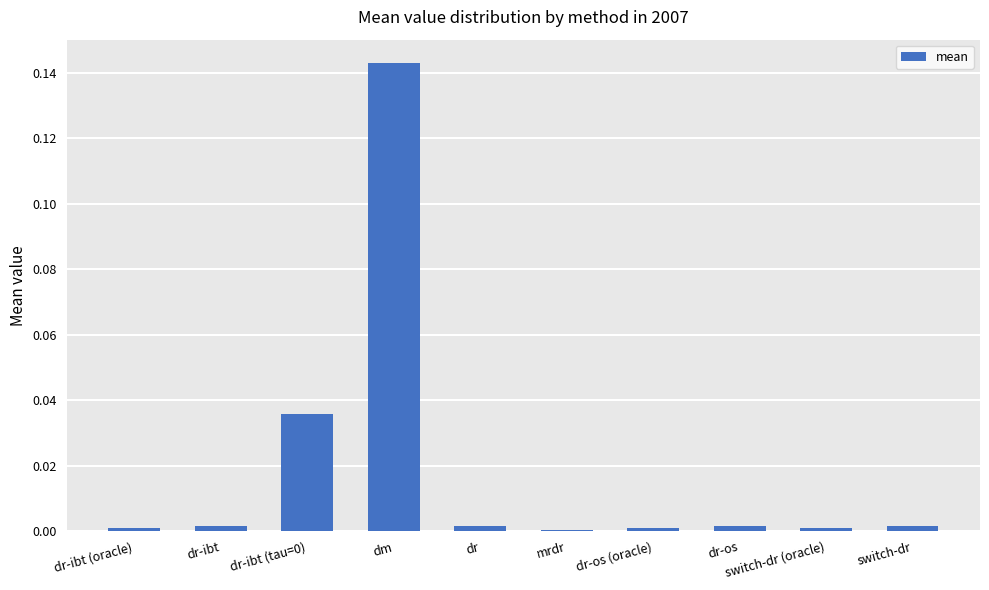

The chart shows a value of 0.0 at dr-ibt (tau=0). True or false?

True